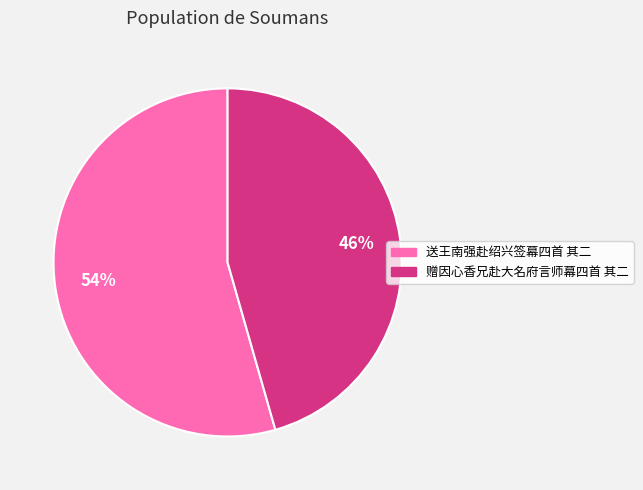

To the nearest percent, what portion does 赠因心香兄赴大名府言师幕四首 其二 represent?

46%